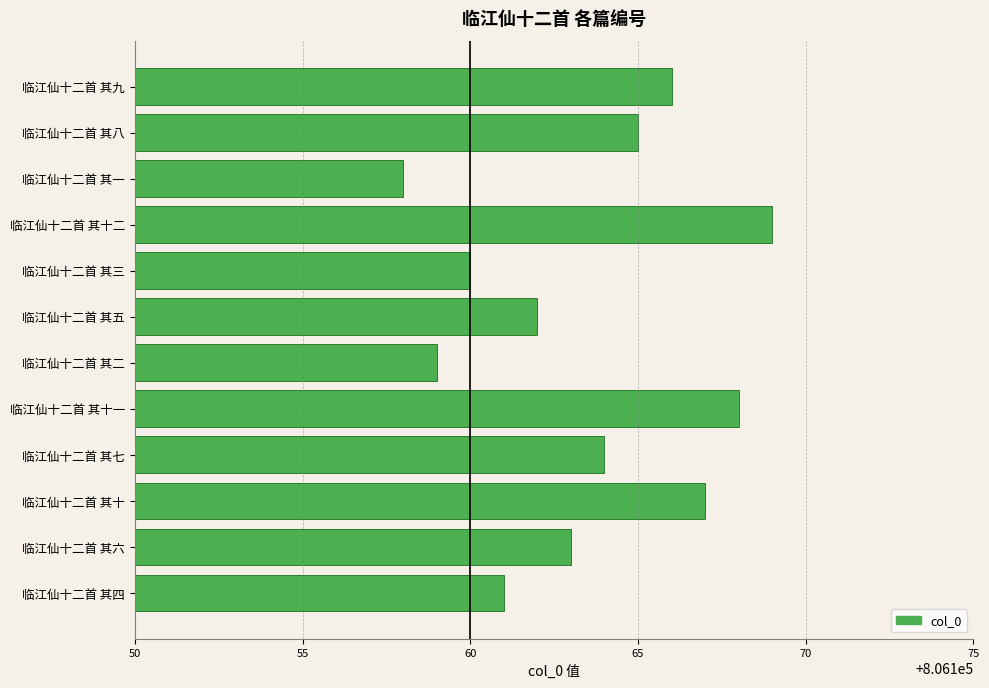

Which has a higher value, 临江仙十二首 其十一 or 临江仙十二首 其十?

临江仙十二首 其十一